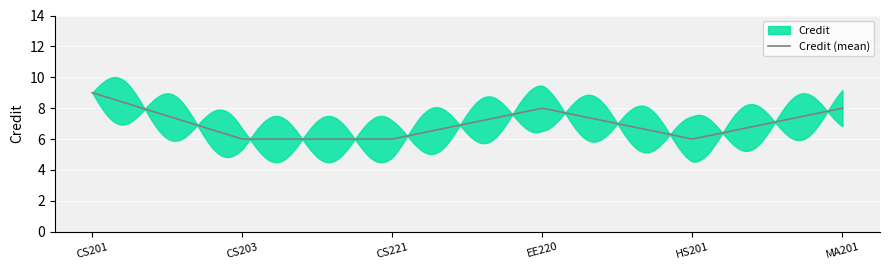

How many lines are shown in the chart?

1